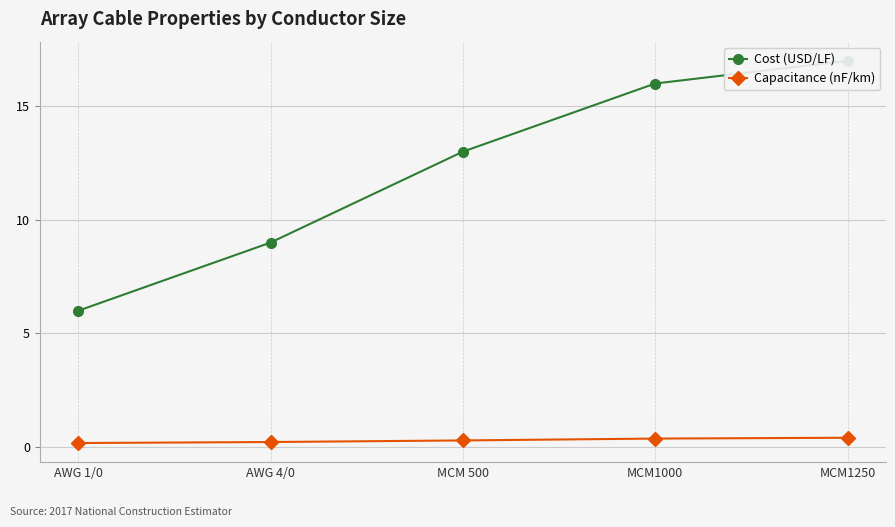

How many lines are shown in the chart?

2